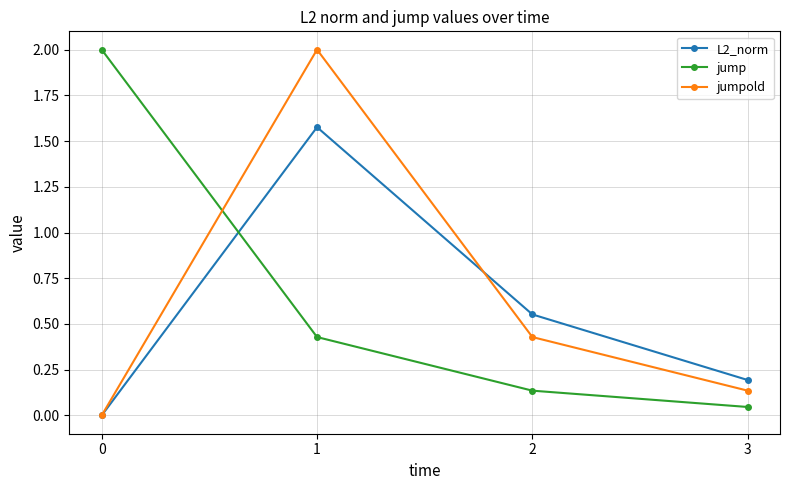

How many times do jump and jumpold cross each other?

1